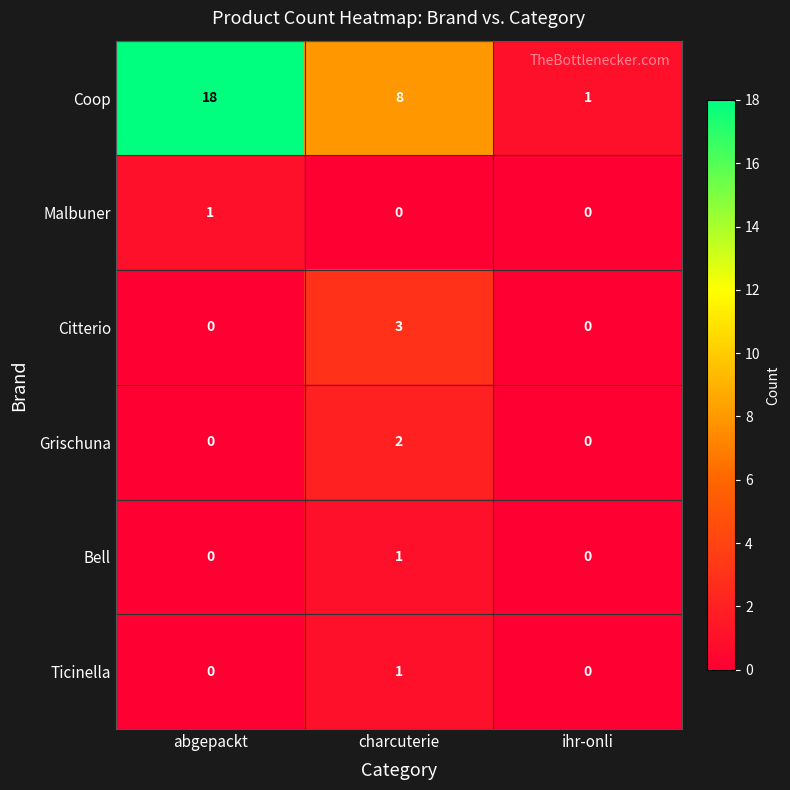

What is the total value across all series at charcuterie?

15